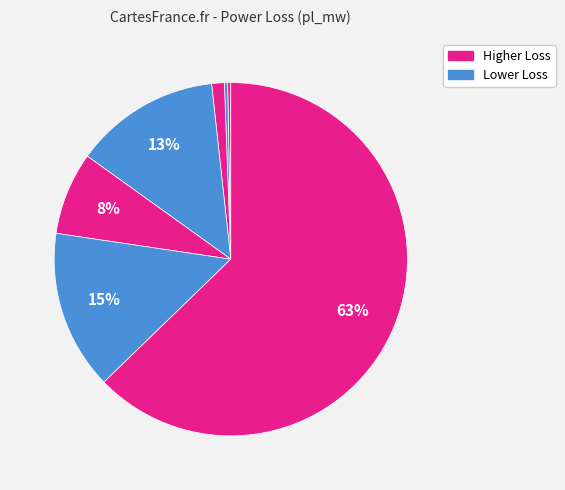

How many segments does this pie chart have?

7